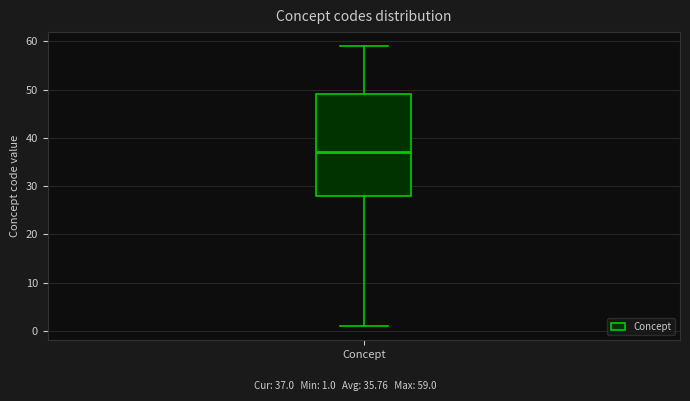

Transcribe this box plot: give where the median line is, the range the box spans, and where the two whiskers end, as read against the y-axis. The values are not printed on the chart, so give them approximately, as read against the axis.

median 37, box 28 to 49, whiskers 1 to 59